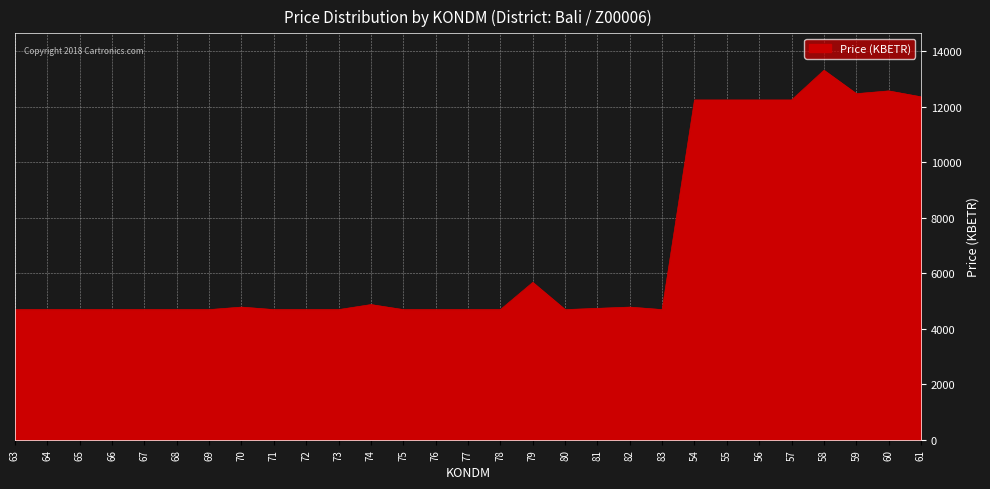

True or false: the data shows 2986.1 at 64.

False